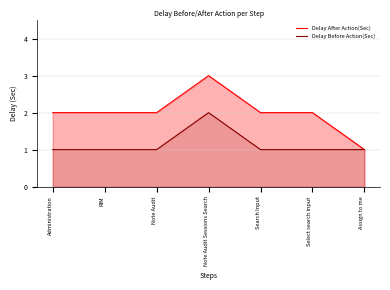

List the series in order of their overall mean, highest first.

Delay After Action(Sec), Delay Before Action(Sec)